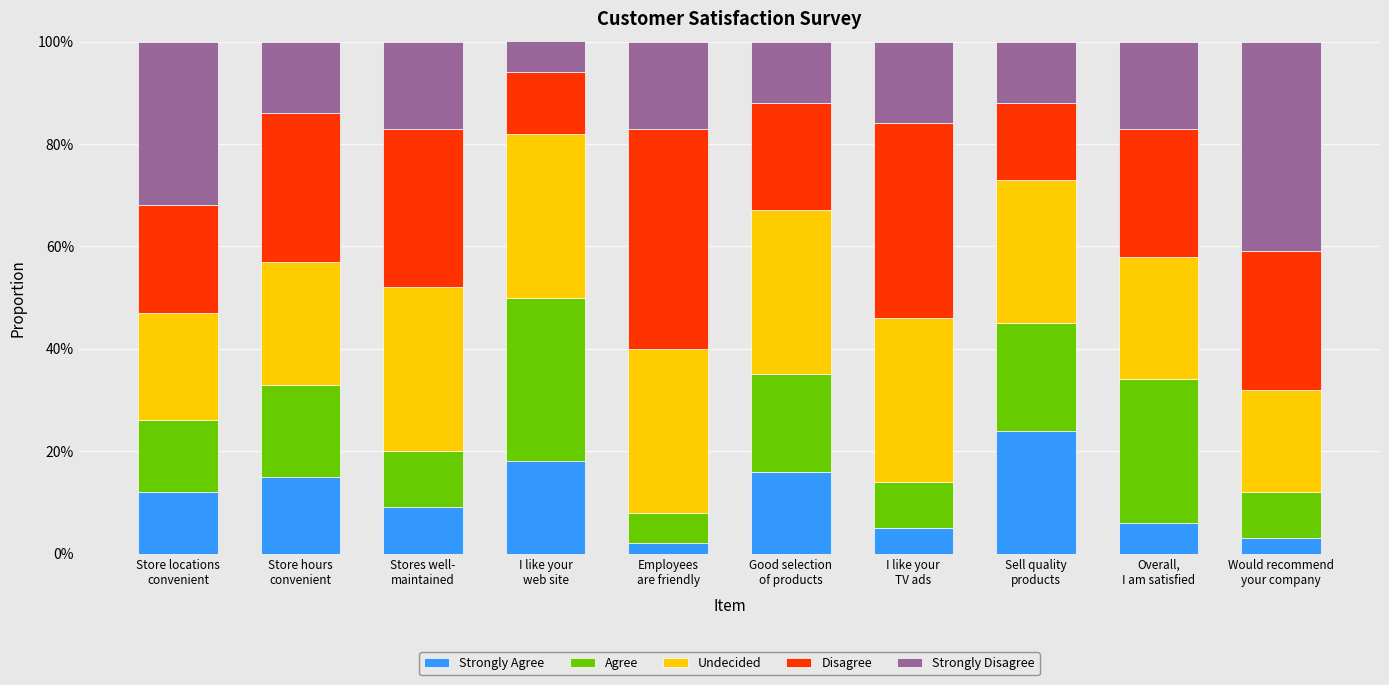

What position from the left is Overall,
I am satisfied?

9